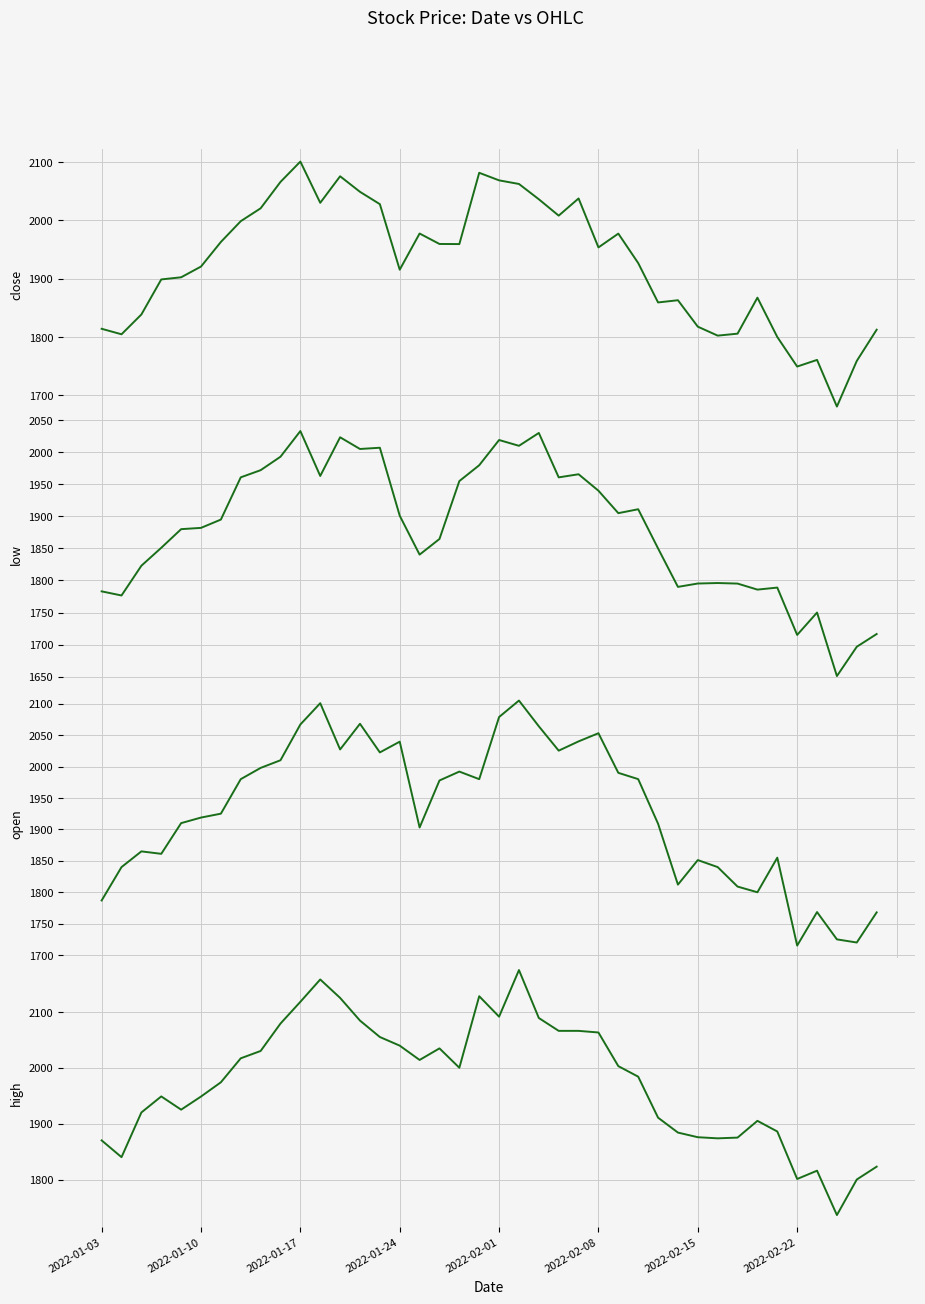

How many data points does each series have?

40